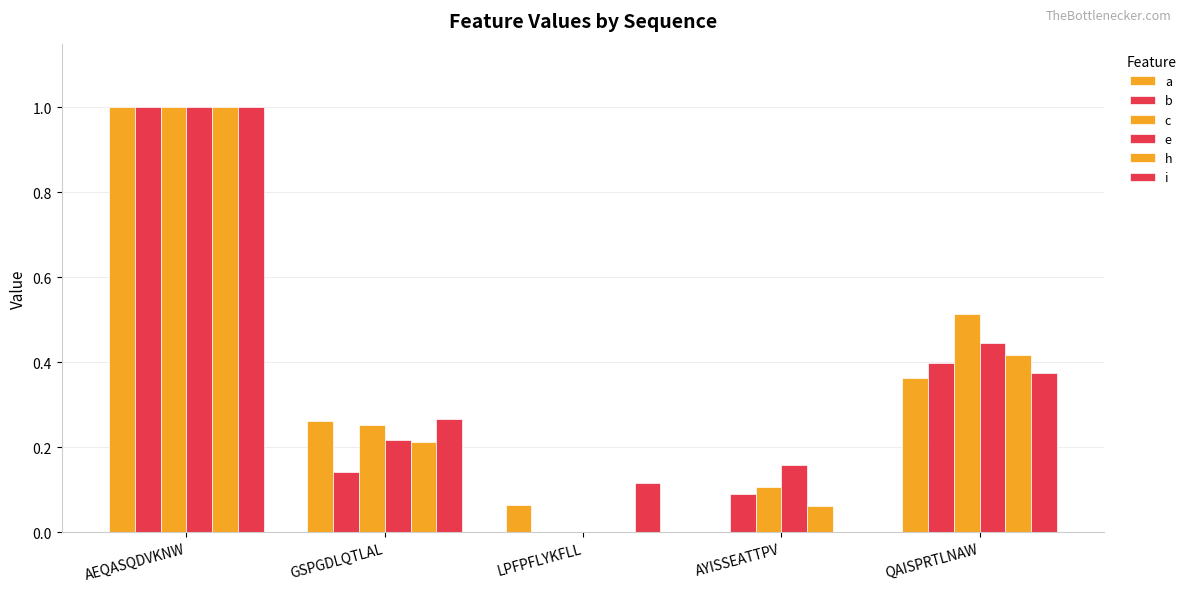

What is the spread (max minus min) of values at LPFPFLYKFLL?

0.1